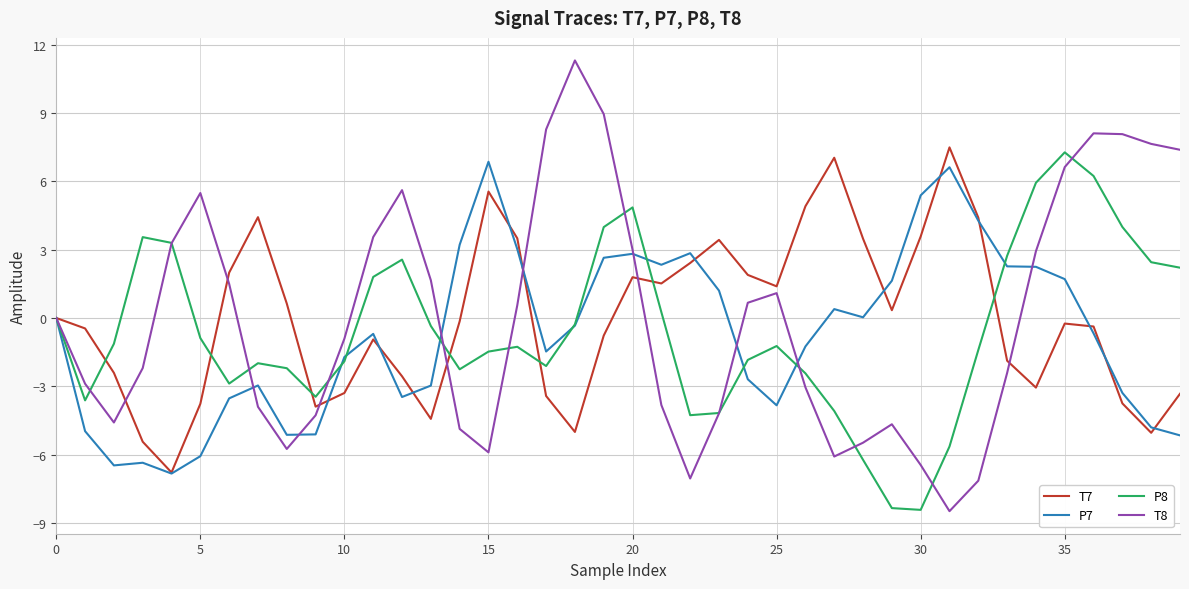

Which series has the largest range (max minus min)?

T8